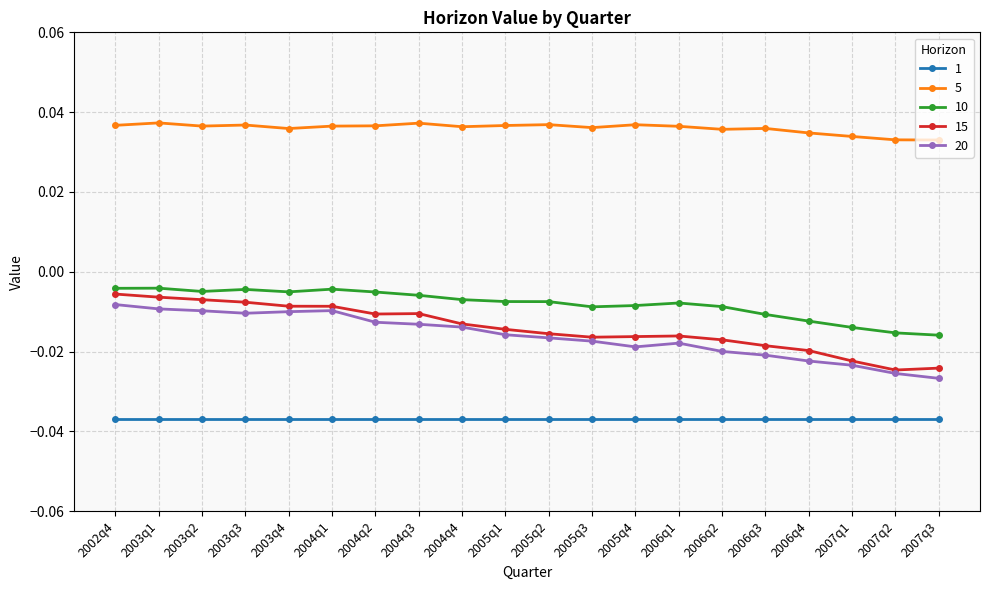

In 10, how many points are higher than both neighbors (excluding endpoints)?

4